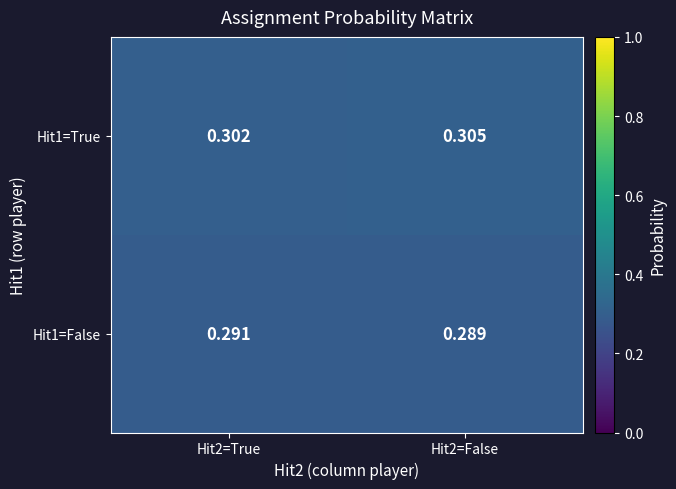

Is the value of Hit1=True at Hit2=False greater than the value of Hit1=False at Hit2=False?

Yes